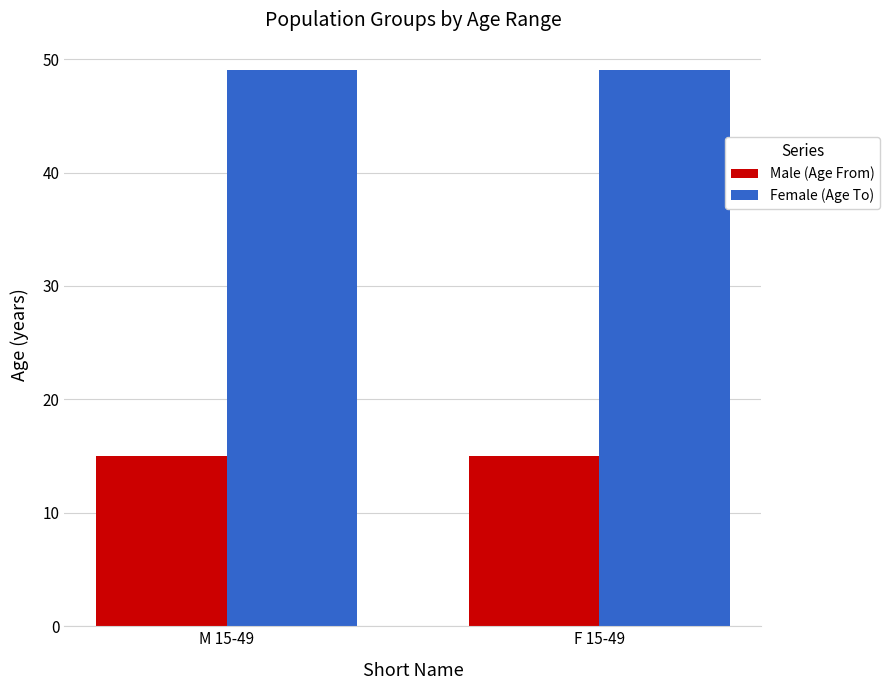

Which series has the largest total across all categories?

Female (Age To)